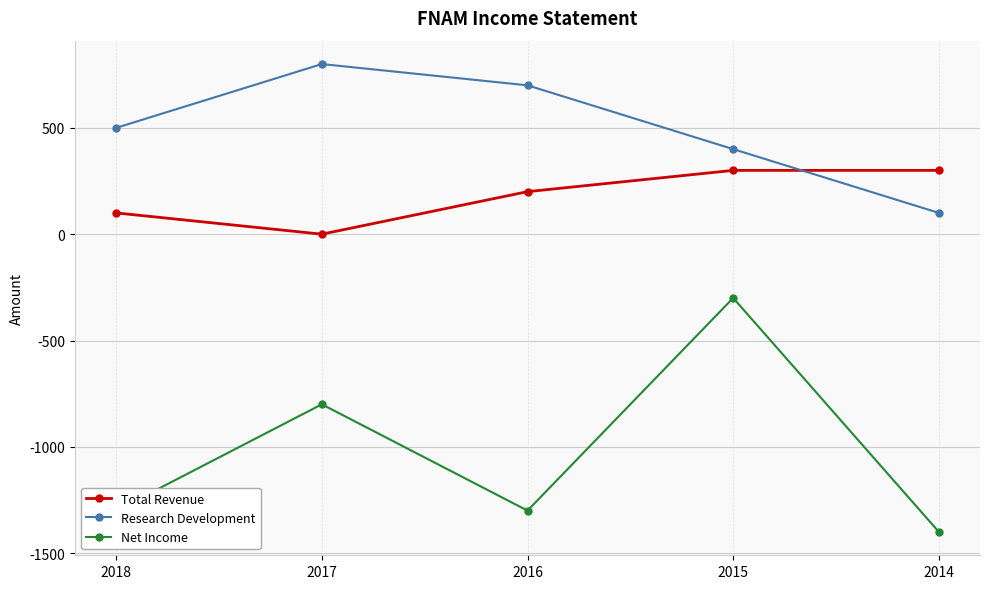

Reading right to left, transcribe all the data shown in this chart.

Total Revenue: 2014=300	2015=300	2016=200	2017=0	2018=100
Research Development: 2014=100	2015=400	2016=700	2017=800	2018=500
Net Income: 2014=-1400	2015=-300	2016=-1300	2017=-800	2018=-1300